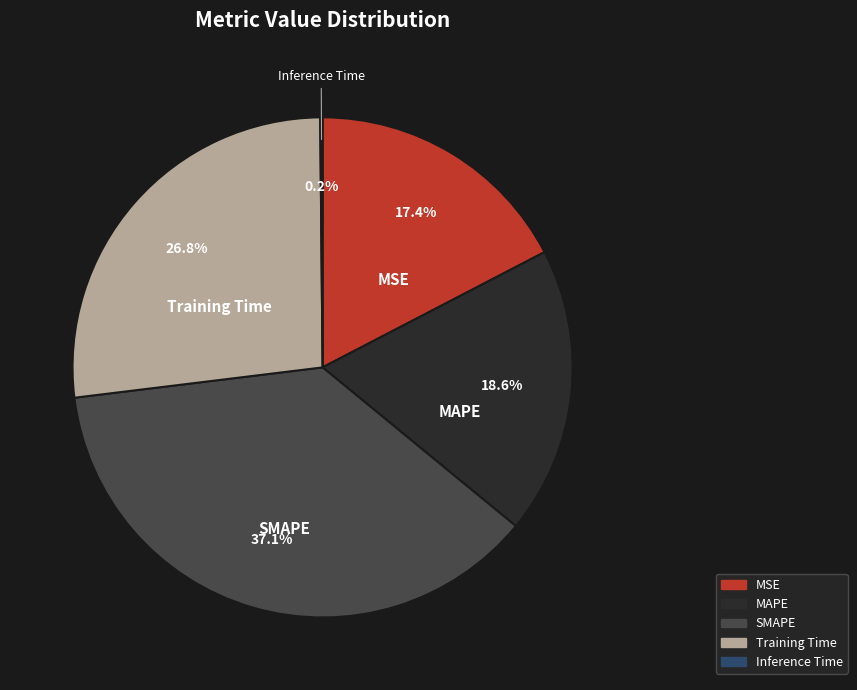

What portion of the pie excludes SMAPE?

62.9%